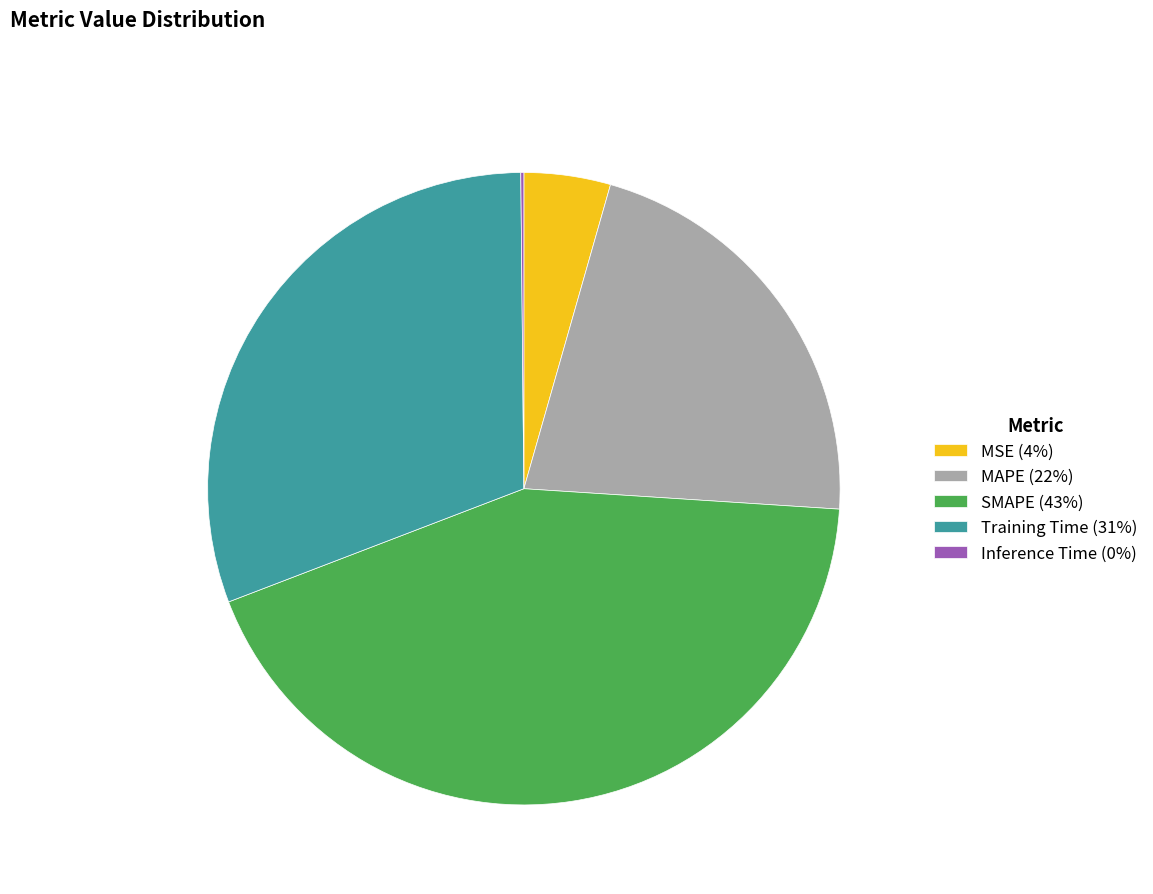

Is there a majority slice in this chart?

No